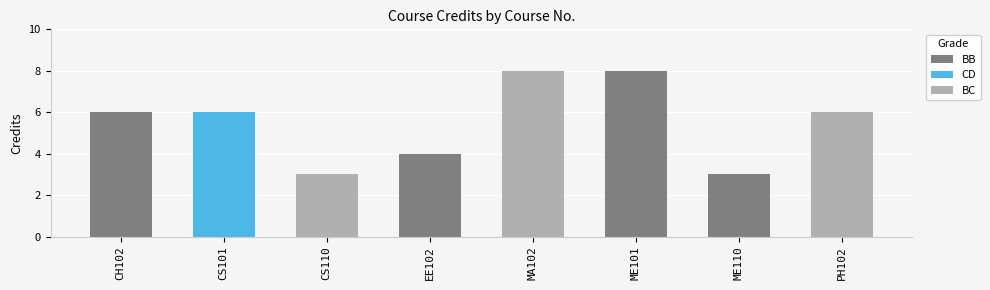

Reading left to right, transcribe all the data shown in this chart.

6	6	3	4	8	8	3	6